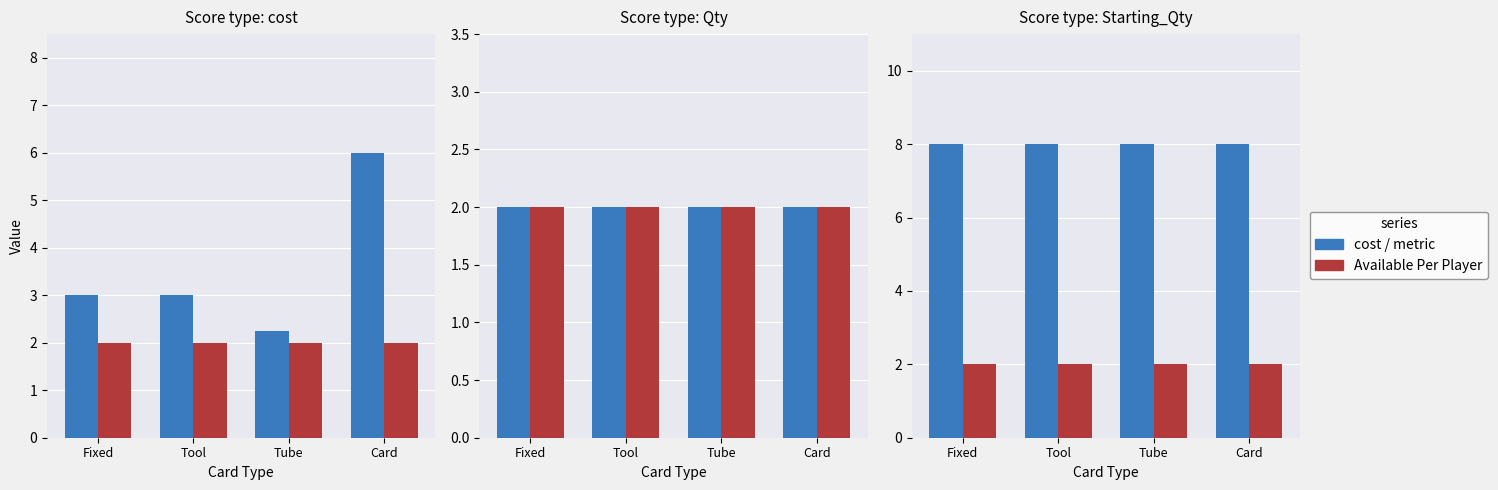

Which series has the largest total across all categories?

cost/metric